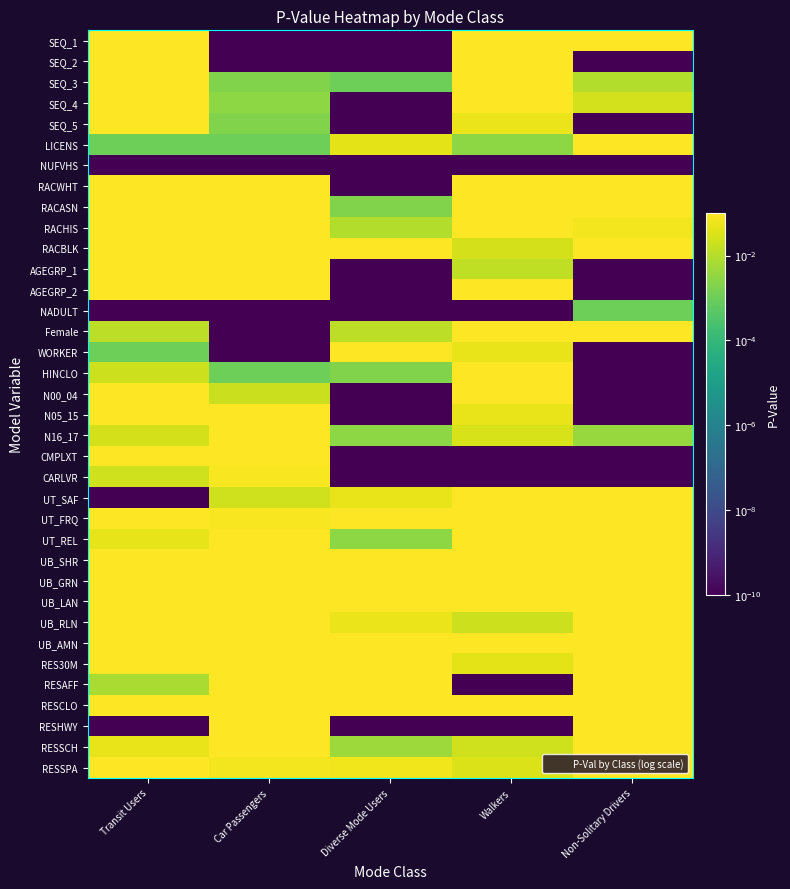

Reading left to right, transcribe all the data shown in this chart.

SEQ_1: Transit Users=0.2	Car Passengers=0.0	Diverse Mode Users=0.0	Walkers=0.3	Non-Solitary Drivers=0.4
SEQ_2: Transit Users=0.6	Car Passengers=0.0	Diverse Mode Users=0.0	Walkers=0.1	Non-Solitary Drivers=0.0
SEQ_3: Transit Users=0.7	Car Passengers=0.0	Diverse Mode Users=0.0	Walkers=0.6	Non-Solitary Drivers=0.0
SEQ_4: Transit Users=0.5	Car Passengers=0.0	Diverse Mode Users=0.0	Walkers=0.3	Non-Solitary Drivers=0.0
SEQ_5: Transit Users=0.5	Car Passengers=0.0	Diverse Mode Users=0.0	Walkers=0.1	Non-Solitary Drivers=0.0
LICENS: Transit Users=0.0	Car Passengers=0.0	Diverse Mode Users=0.0	Walkers=0.0	Non-Solitary Drivers=0.9
NUFVHS: Transit Users=0.0	Car Passengers=0.0	Diverse Mode Users=0.0	Walkers=0.0	Non-Solitary Drivers=0.0
RACWHT: Transit Users=0.5	Car Passengers=0.1	Diverse Mode Users=0.0	Walkers=0.8	Non-Solitary Drivers=0.3
RACASN: Transit Users=0.4	Car Passengers=0.4	Diverse Mode Users=0.0	Walkers=0.7	Non-Solitary Drivers=0.3
RACHIS: Transit Users=0.6	Car Passengers=0.5	Diverse Mode Users=0.0	Walkers=0.6	Non-Solitary Drivers=0.1
RACBLK: Transit Users=0.6	Car Passengers=0.6	Diverse Mode Users=0.3	Walkers=0.0	Non-Solitary Drivers=0.8
AGEGRP_1: Transit Users=0.2	Car Passengers=0.4	Diverse Mode Users=0.0	Walkers=0.0	Non-Solitary Drivers=0.0
AGEGRP_2: Transit Users=0.5	Car Passengers=1.0	Diverse Mode Users=0.0	Walkers=0.1	Non-Solitary Drivers=0.0
NADULT: Transit Users=0.0	Car Passengers=0.0	Diverse Mode Users=0.0	Walkers=0.0	Non-Solitary Drivers=0.0
Female: Transit Users=0.0	Car Passengers=0.0	Diverse Mode Users=0.0	Walkers=0.1	Non-Solitary Drivers=0.6
WORKER: Transit Users=0.0	Car Passengers=0.0	Diverse Mode Users=0.2	Walkers=0.1	Non-Solitary Drivers=0.0
HINCLO: Transit Users=0.0	Car Passengers=0.0	Diverse Mode Users=0.0	Walkers=0.4	Non-Solitary Drivers=0.0
N00_04: Transit Users=0.6	Car Passengers=0.0	Diverse Mode Users=0.0	Walkers=0.5	Non-Solitary Drivers=0.0
N05_15: Transit Users=0.5	Car Passengers=0.4	Diverse Mode Users=0.0	Walkers=0.1	Non-Solitary Drivers=0.0
N16_17: Transit Users=0.0	Car Passengers=0.5	Diverse Mode Users=0.0	Walkers=0.0	Non-Solitary Drivers=0.0
CMPLXT: Transit Users=0.4	Car Passengers=0.3	Diverse Mode Users=0.0	Walkers=0.0	Non-Solitary Drivers=0.0
CARLVR: Transit Users=0.0	Car Passengers=0.1	Diverse Mode Users=0.0	Walkers=0.0	Non-Solitary Drivers=0.0
UT_SAF: Transit Users=0.0	Car Passengers=0.0	Diverse Mode Users=0.1	Walkers=0.9	Non-Solitary Drivers=0.6
UT_FRQ: Transit Users=0.4	Car Passengers=0.1	Diverse Mode Users=0.8	Walkers=0.2	Non-Solitary Drivers=0.7
UT_REL: Transit Users=0.0	Car Passengers=0.6	Diverse Mode Users=0.0	Walkers=0.2	Non-Solitary Drivers=0.8
UB_SHR: Transit Users=0.4	Car Passengers=0.6	Diverse Mode Users=0.6	Walkers=0.9	Non-Solitary Drivers=0.9
UB_GRN: Transit Users=0.7	Car Passengers=0.4	Diverse Mode Users=0.5	Walkers=0.5	Non-Solitary Drivers=0.7
UB_LAN: Transit Users=0.8	Car Passengers=0.9	Diverse Mode Users=0.5	Walkers=0.7	Non-Solitary Drivers=0.7
UB_RLN: Transit Users=0.4	Car Passengers=0.5	Diverse Mode Users=0.1	Walkers=0.0	Non-Solitary Drivers=0.5
UB_AMN: Transit Users=0.8	Car Passengers=0.2	Diverse Mode Users=0.4	Walkers=0.8	Non-Solitary Drivers=0.9
RES30M: Transit Users=0.2	Car Passengers=0.2	Diverse Mode Users=0.2	Walkers=0.0	Non-Solitary Drivers=0.8
RESAFF: Transit Users=0.0	Car Passengers=0.5	Diverse Mode Users=1.0	Walkers=0.0	Non-Solitary Drivers=0.4
RESCLO: Transit Users=0.1	Car Passengers=0.9	Diverse Mode Users=0.1	Walkers=0.2	Non-Solitary Drivers=0.9
RESHWY: Transit Users=0.0	Car Passengers=0.4	Diverse Mode Users=0.0	Walkers=0.0	Non-Solitary Drivers=0.9
RESSCH: Transit Users=0.1	Car Passengers=0.3	Diverse Mode Users=0.0	Walkers=0.0	Non-Solitary Drivers=0.2
RESSPA: Transit Users=0.4	Car Passengers=0.1	Diverse Mode Users=0.1	Walkers=0.0	Non-Solitary Drivers=0.4